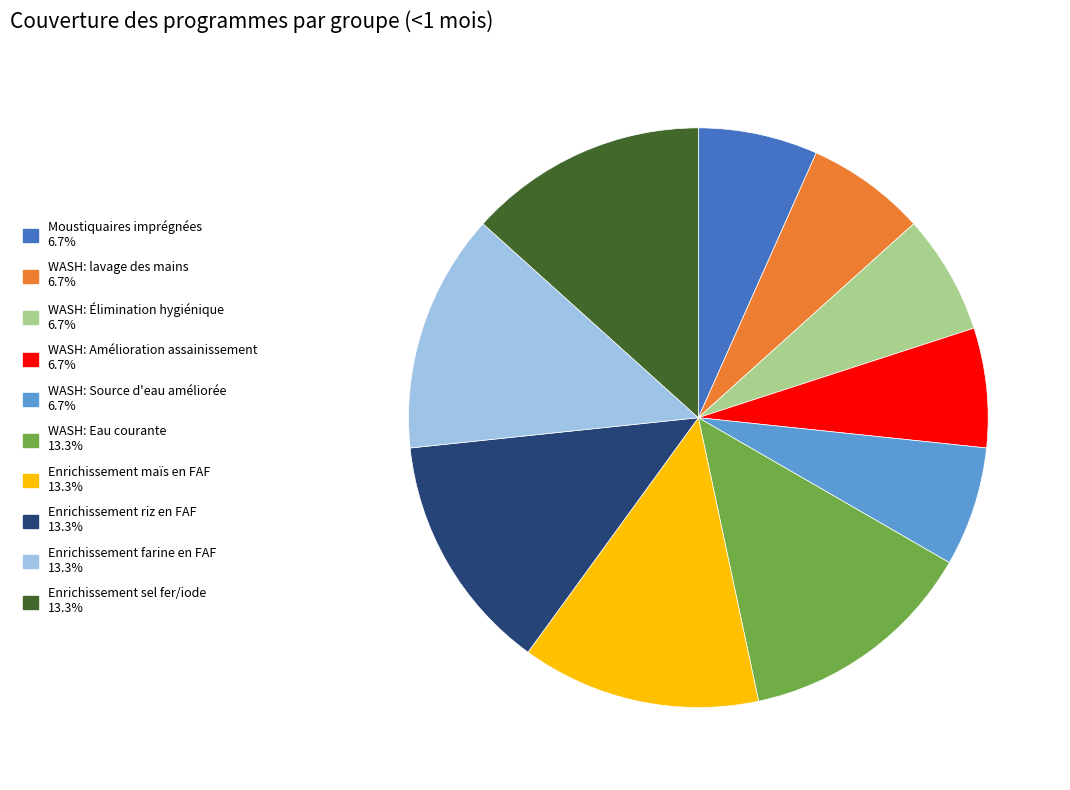

Does Moustiquaires imprégnées represent more than half of the total?

No